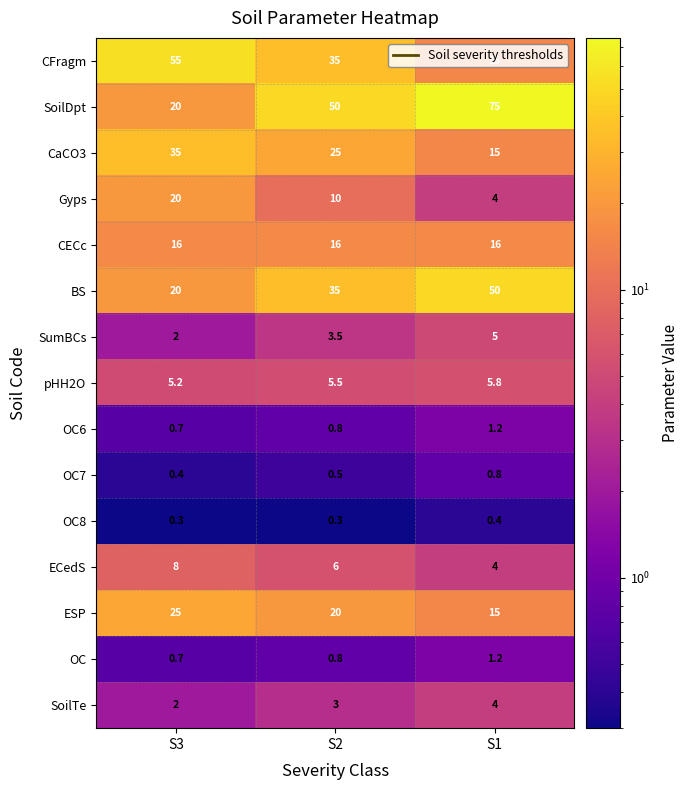

Which series has the widest spread of values?

SoilDpt